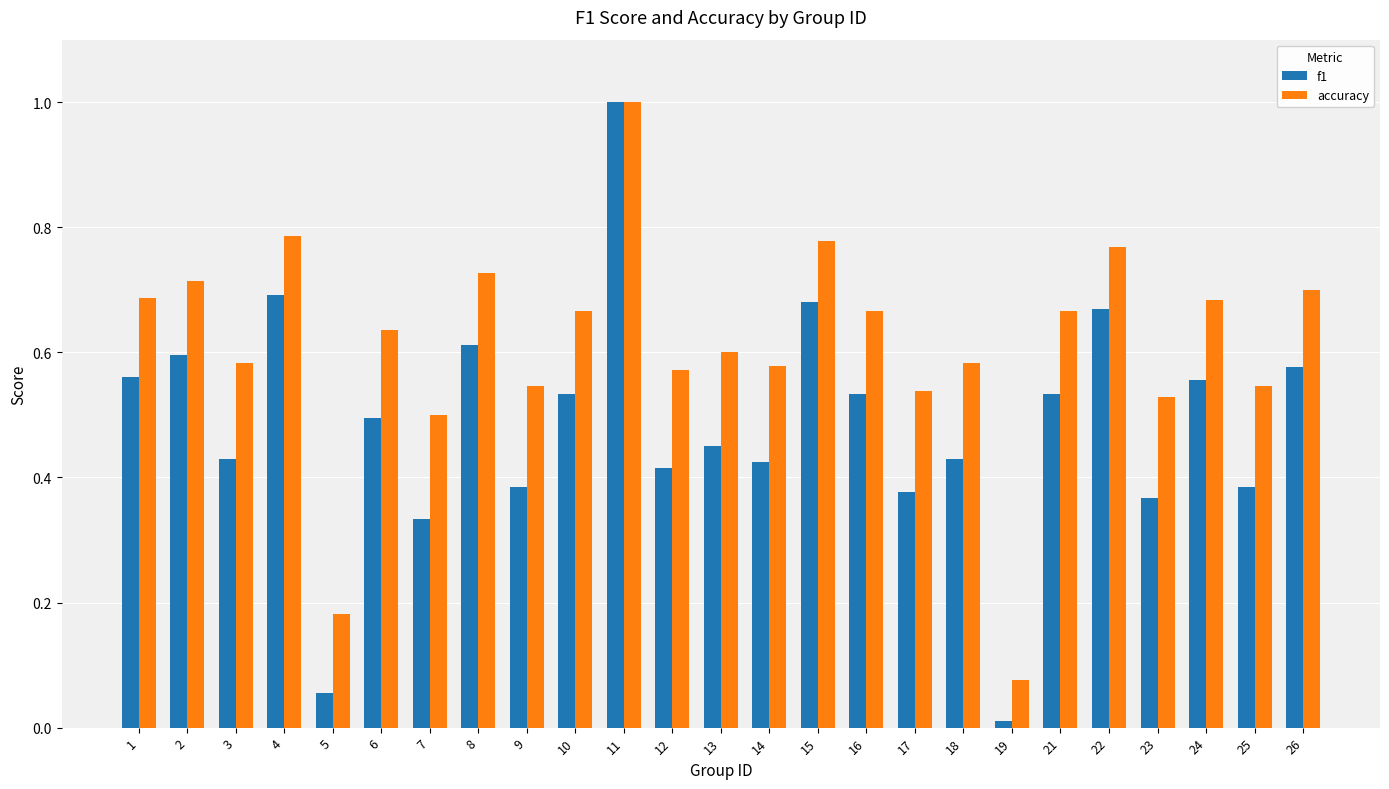

What is the greatest value displayed?

1.0